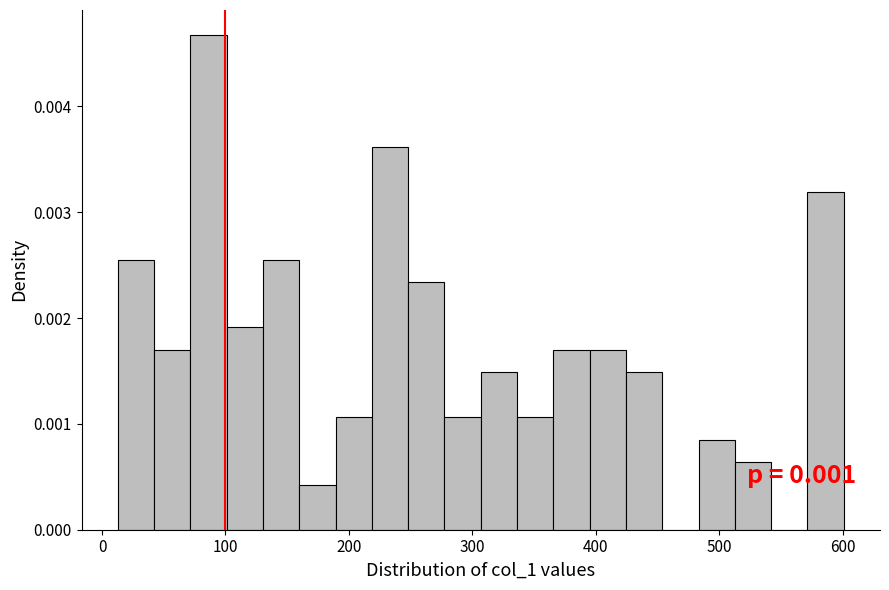

Around what value on the x-axis is the tallest bar? Give the approximate position of its centre, as read against the axis.

90